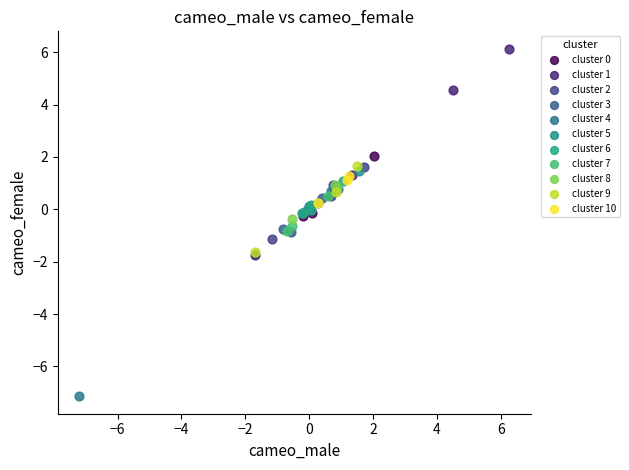

Which series contains the highest Y value?

cluster 1